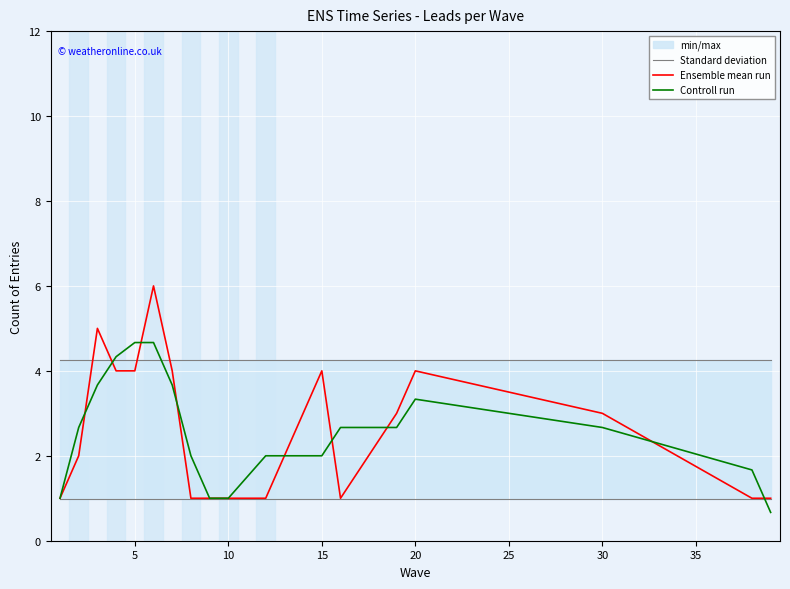

What is the maximum value shown in the chart?

6.0